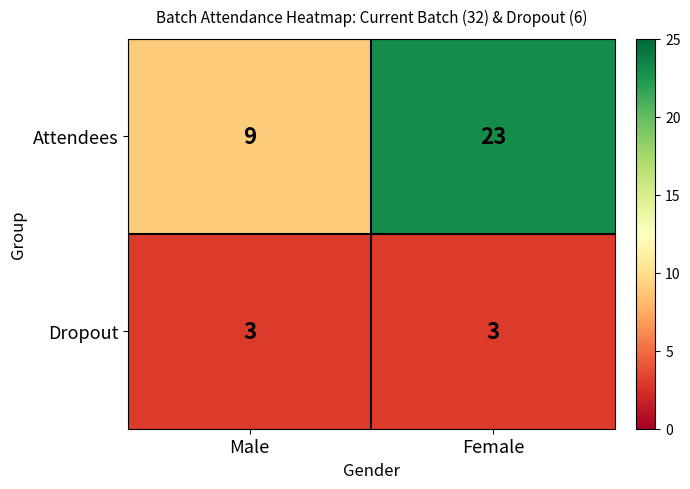

Reading right to left, transcribe all the data shown in this chart.

Attendees: Female=23	Male=9
Dropout: Female=3	Male=3